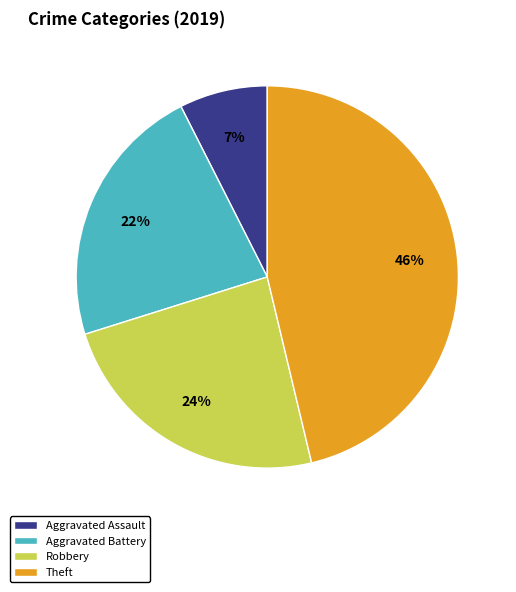

The Aggravated Assault slice represents 1% of the pie. True or false?

False